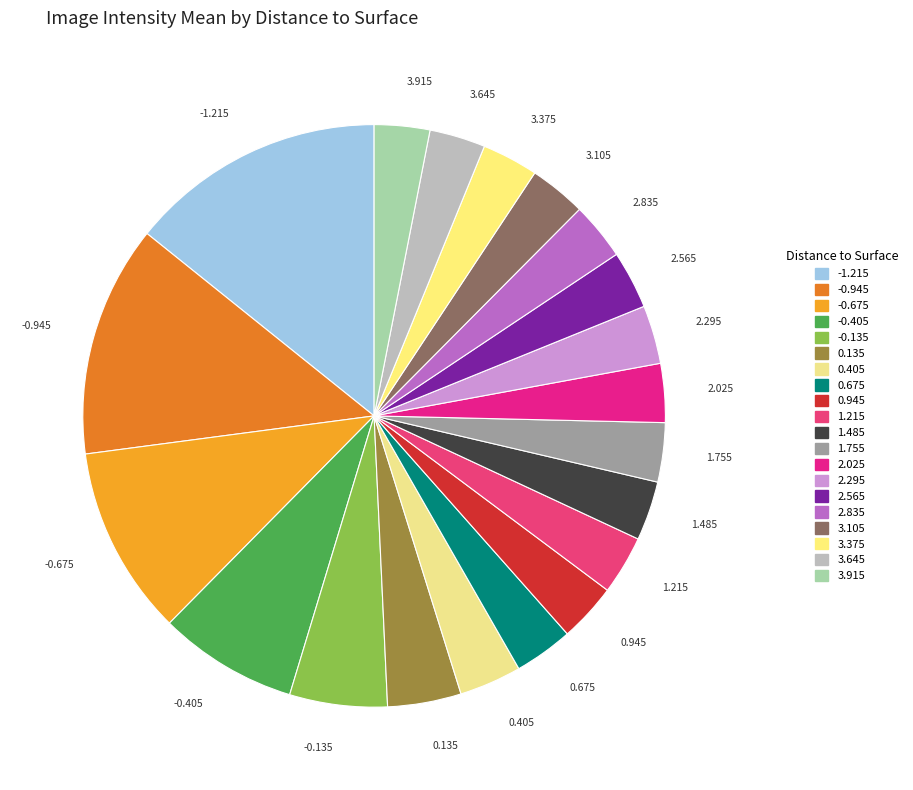

Is it true that 0.405 is 3% of the pie?

True